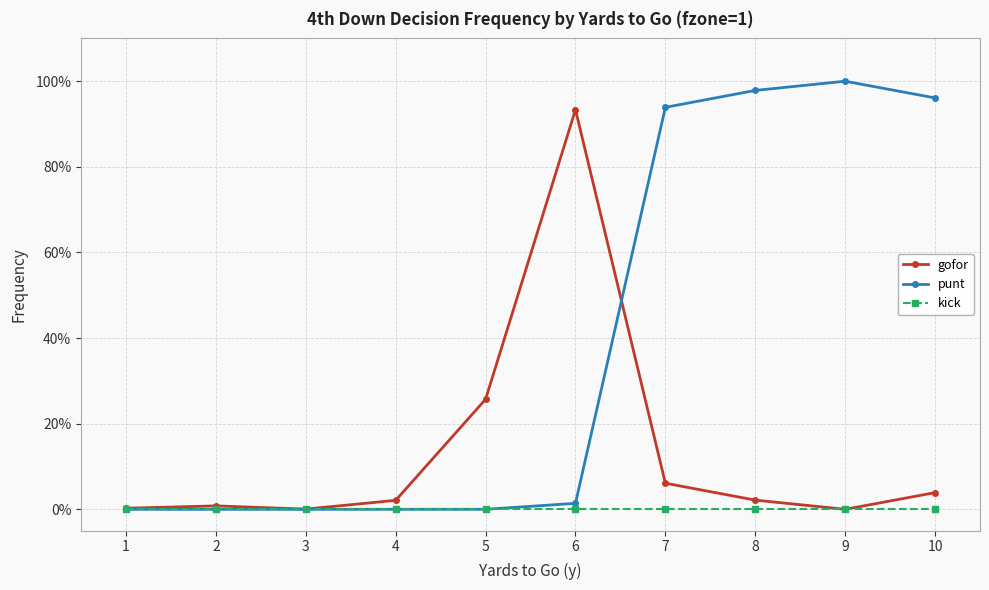

At which label does gofor reach its peak?

6